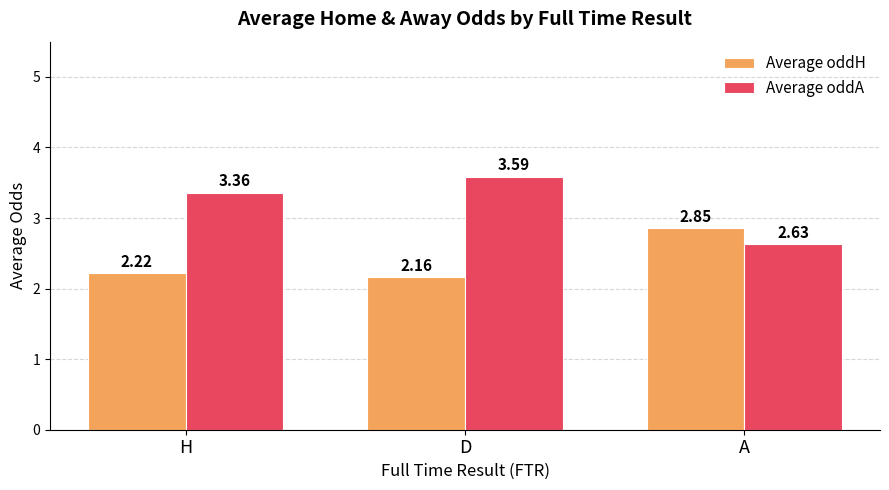

Rank the series by their average value, from highest to lowest.

Average oddA, Average oddH